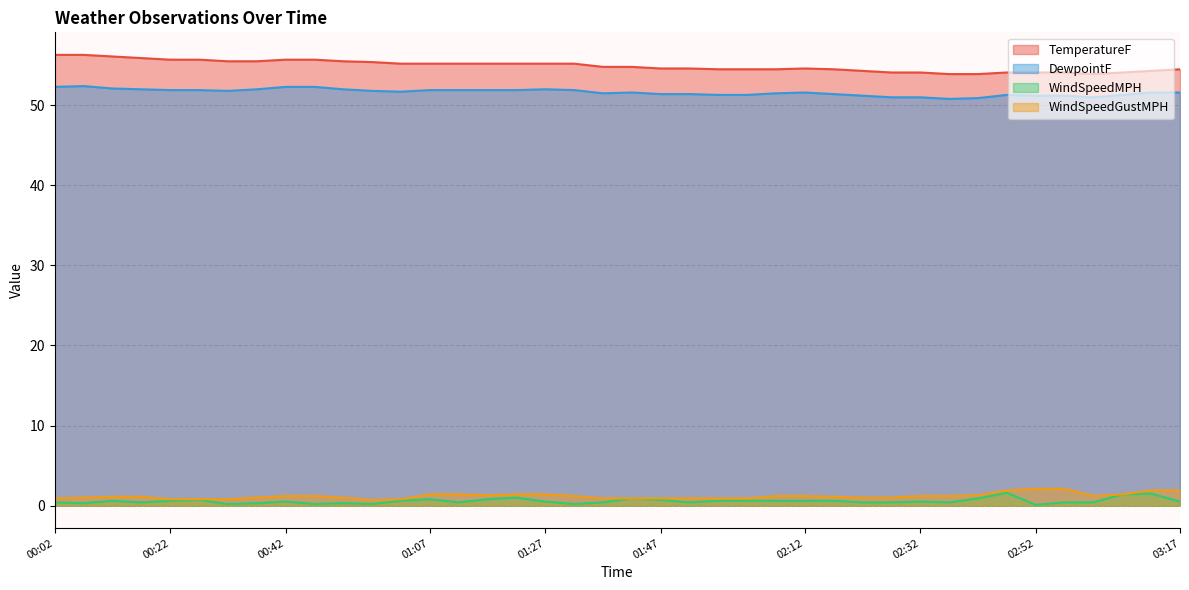

What is the value of the WindSpeedGustMPH point at the 21st from the left?

0.9